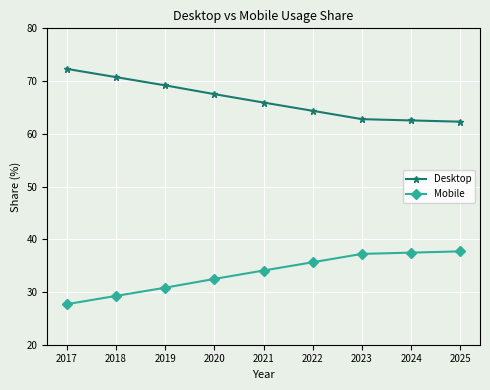

Rank the series by their average value, from lowest to highest.

Mobile, Desktop